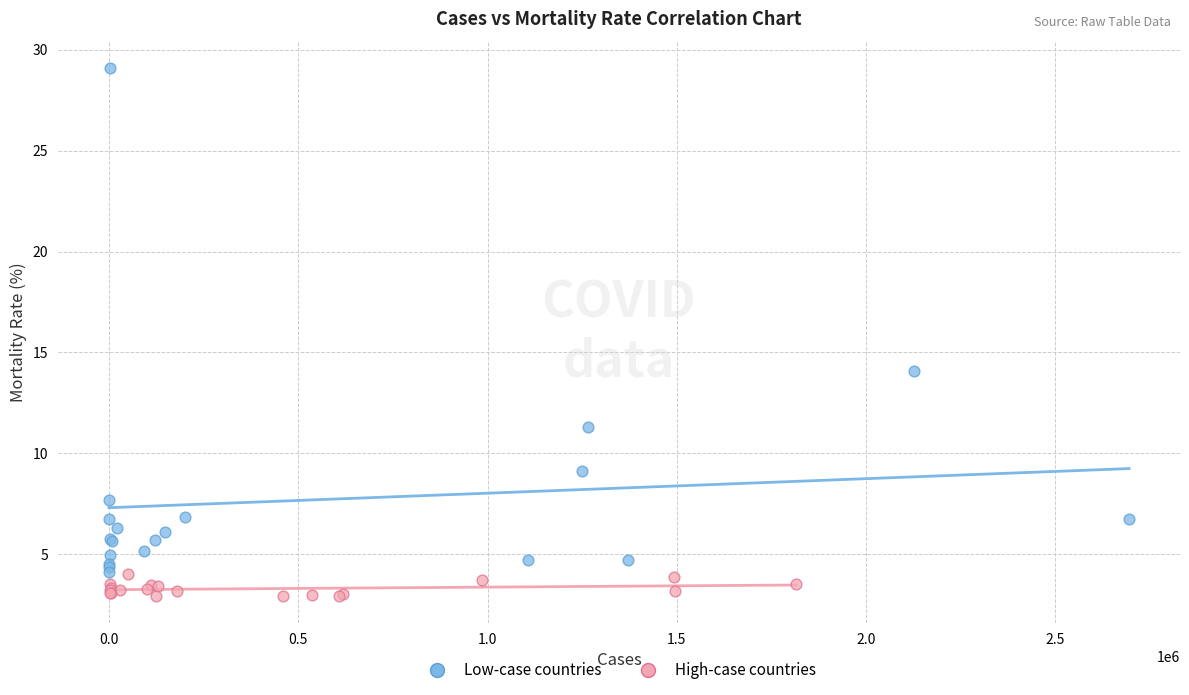

Which series contains the highest Y value?

Low-case countries